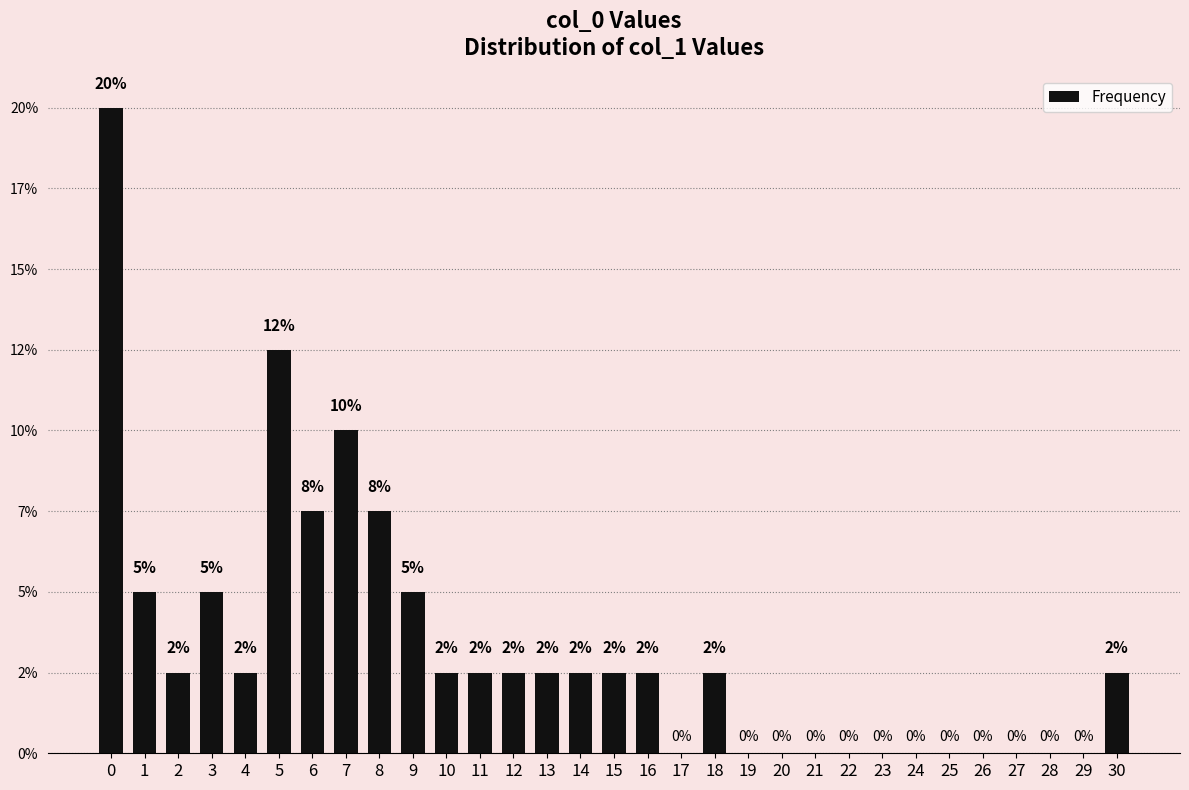

At which category does the chart reach its minimum across all series?

17